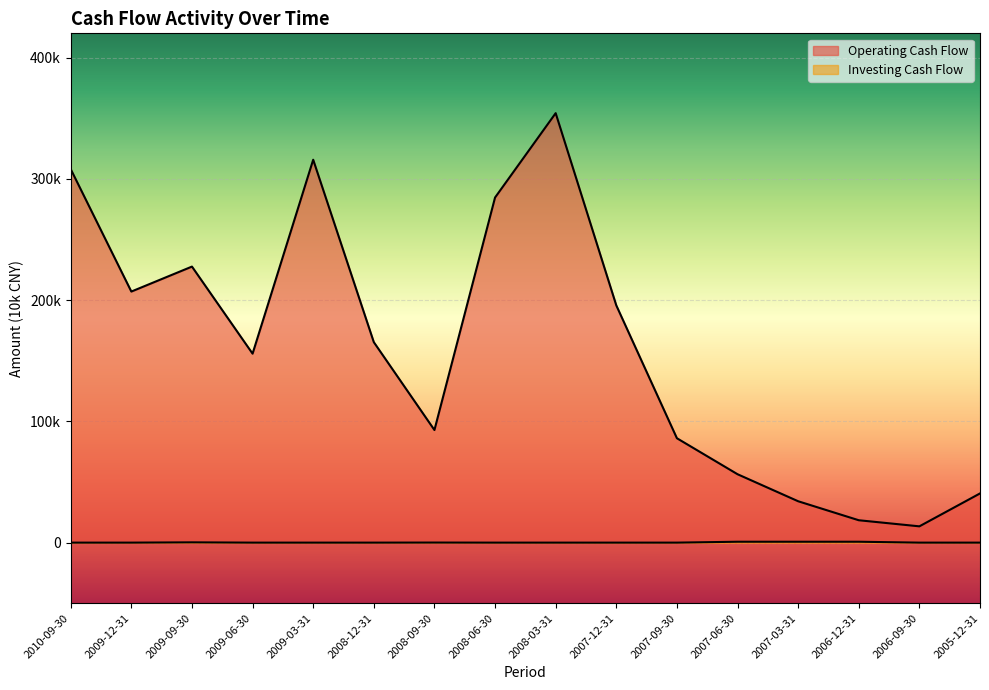

Rank the series at 2008-03-31 from lowest to highest value.

Investing Cash Flow, Operating Cash Flow